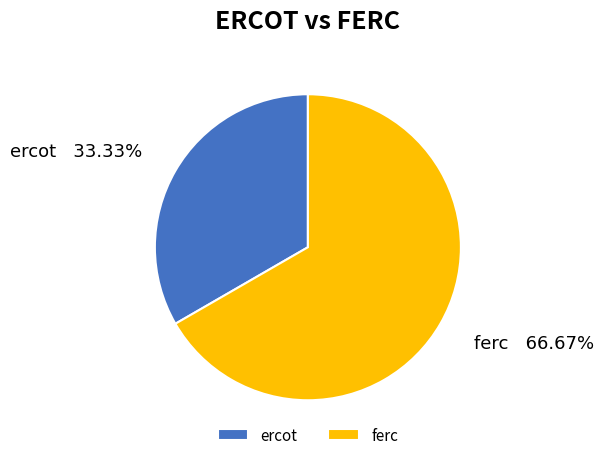

The ferc slice represents 57% of the pie. True or false?

False